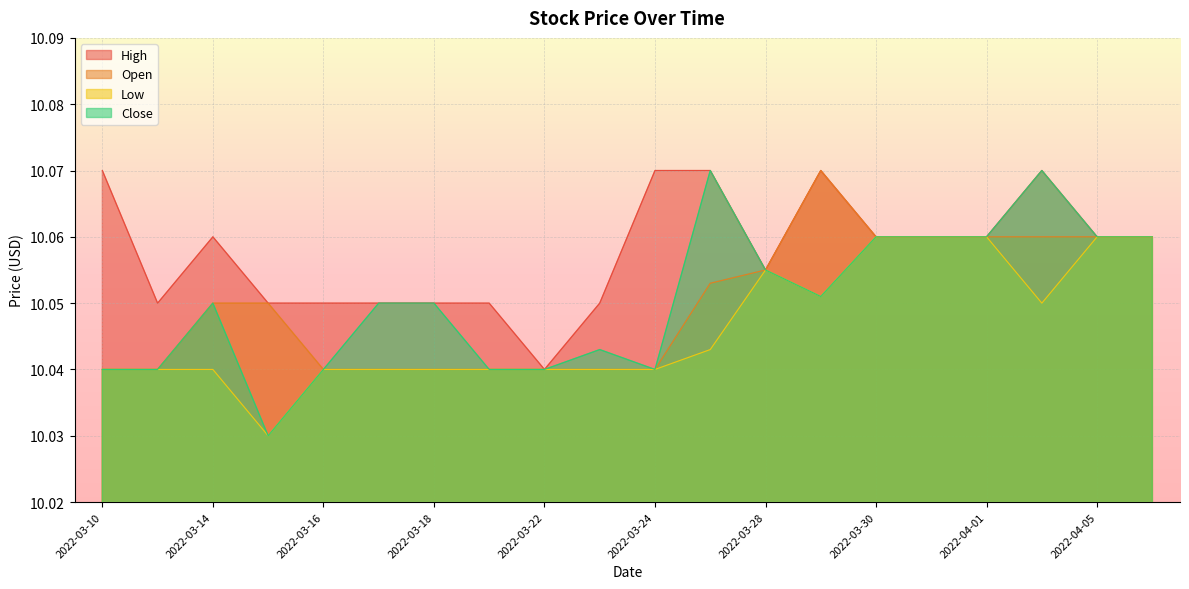

Which series changed the most between 2022-03-25 and 2022-04-05?

Low